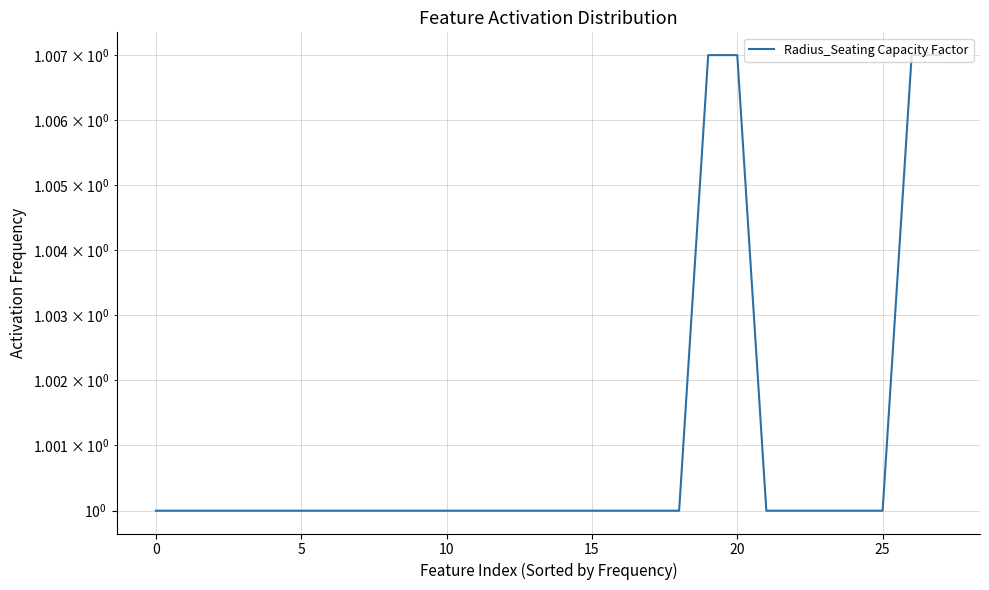

Is it true that the value at 15 is 1.0?

True